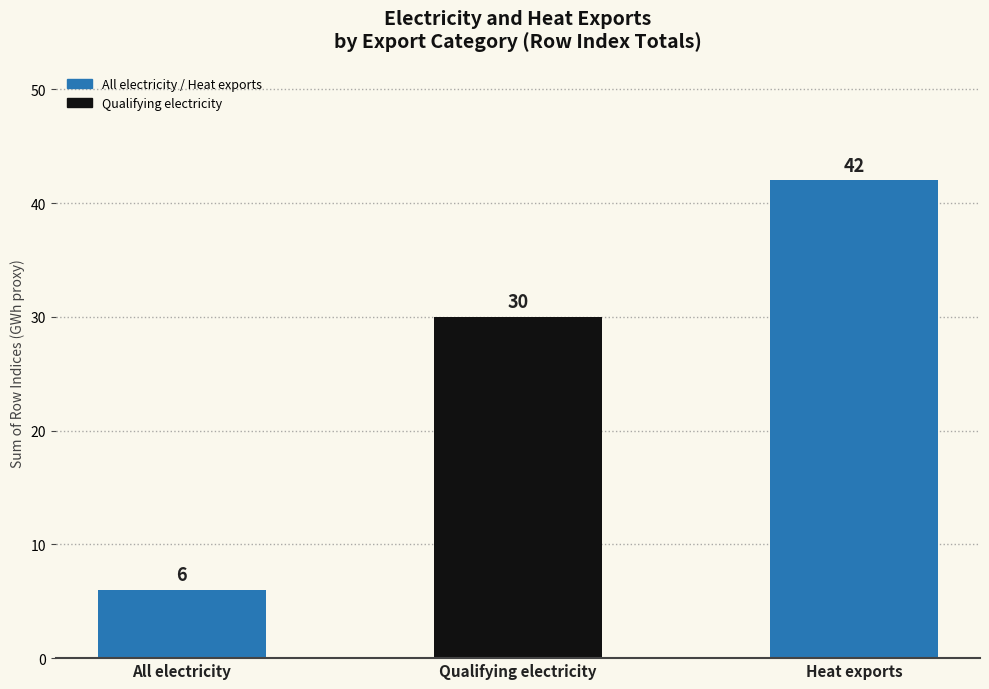

What position from the left is All electricity?

1